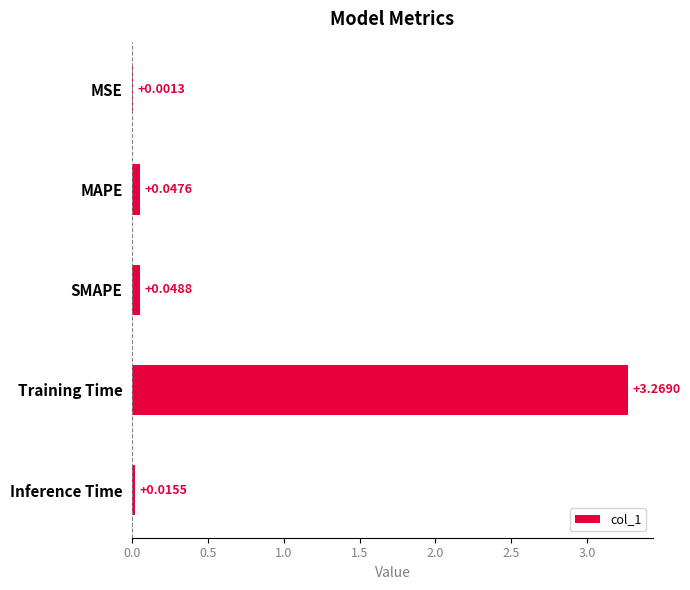

Does the chart contain stacked bars?

No